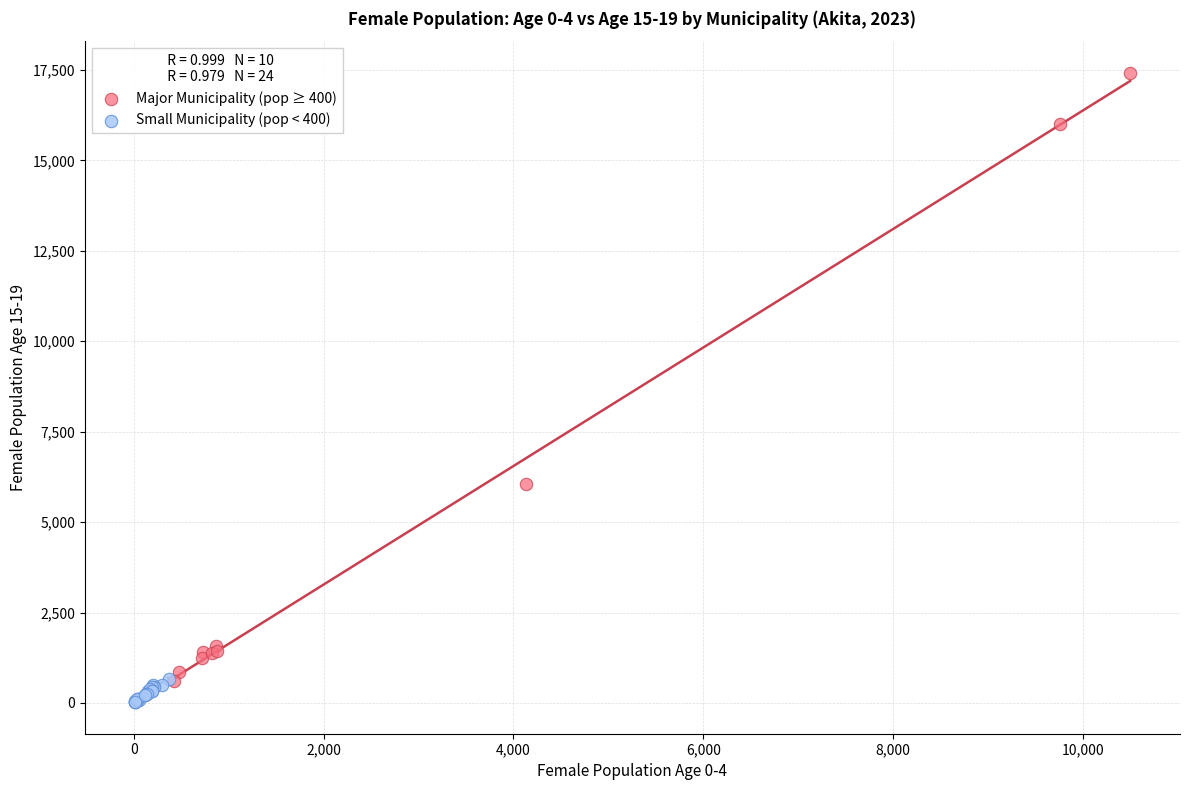

Which series has the largest Y range (max minus min)?

Major Municipality (pop ≥ 400)